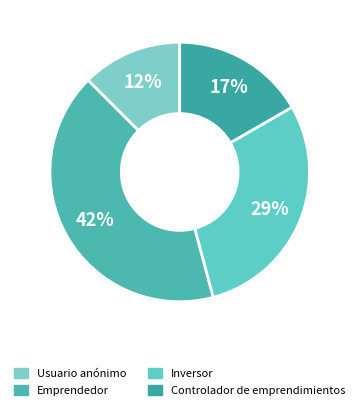

True or false: Emprendedor accounts for 42% of the total.

True